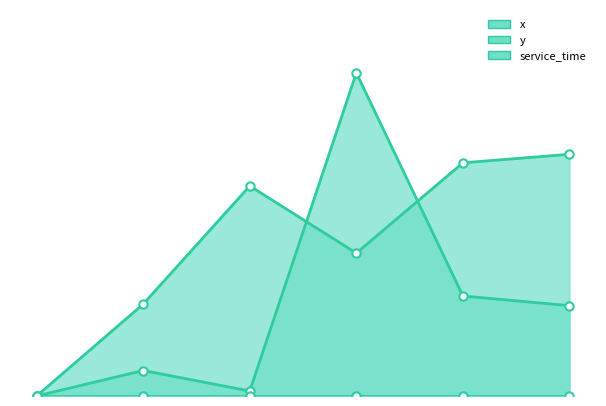

What is the label of the 1st point from the right?

4